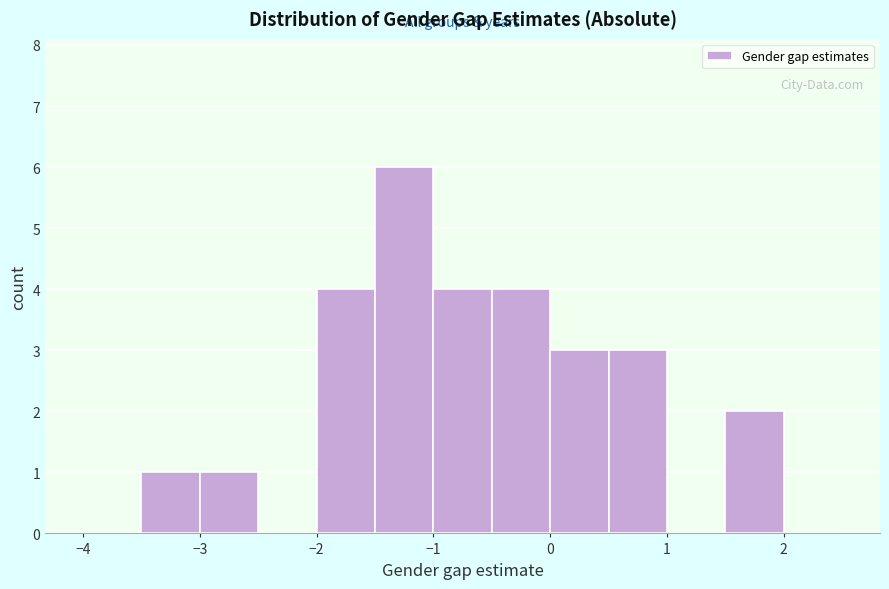

Which range on the x-axis has the tallest bar?

-1.5 to -1.0